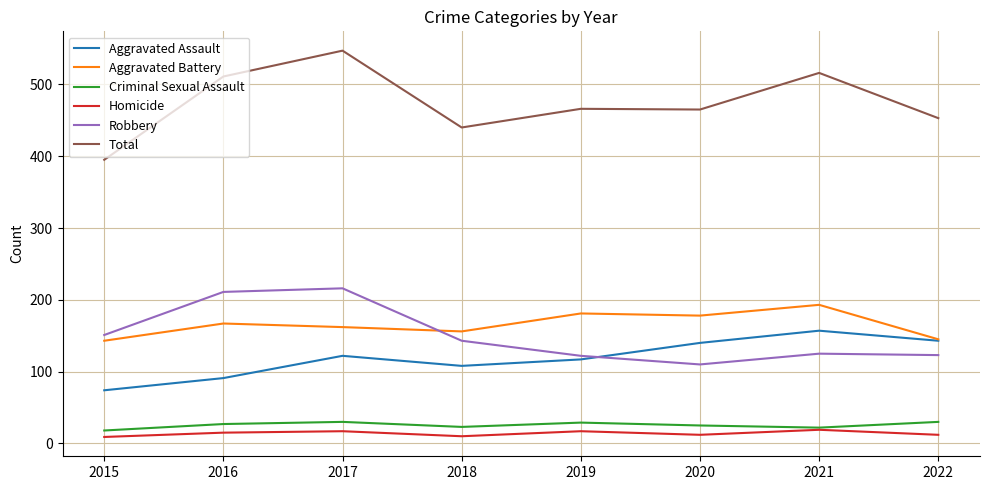

True or false: Criminal Sexual Assault has a value of 30 at 2022.

True